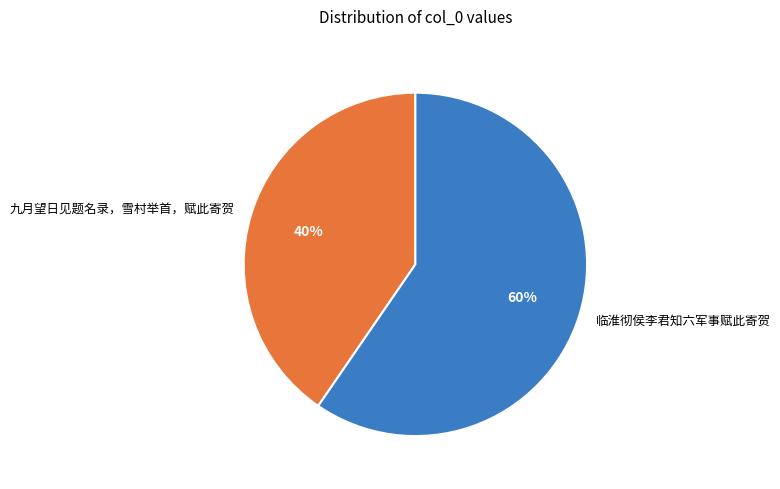

Combined, do 九月望日见题名录，雪村举首，赋此寄贺 and 临淮彻侯李君知六军事赋此寄贺 account for over 50%?

Yes